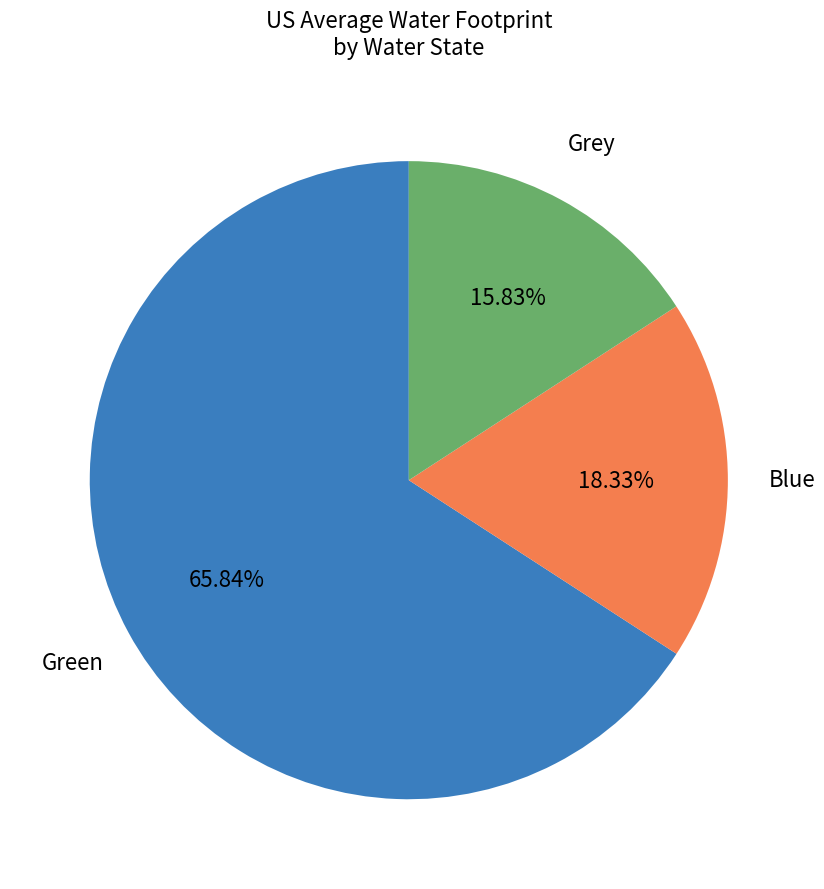

Is there a majority slice in this chart?

Yes